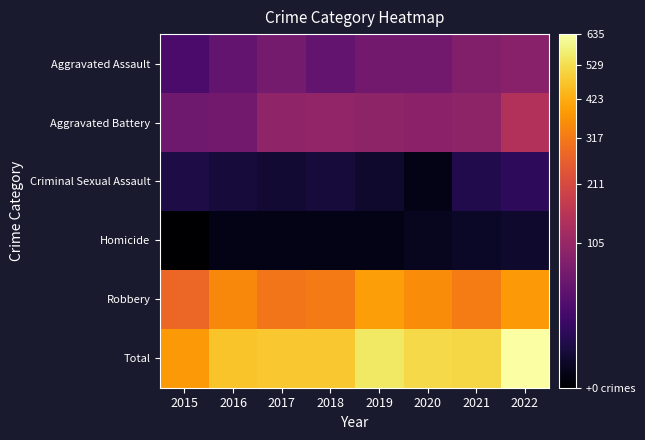

Between 2022 and 2021, which is larger?

2022